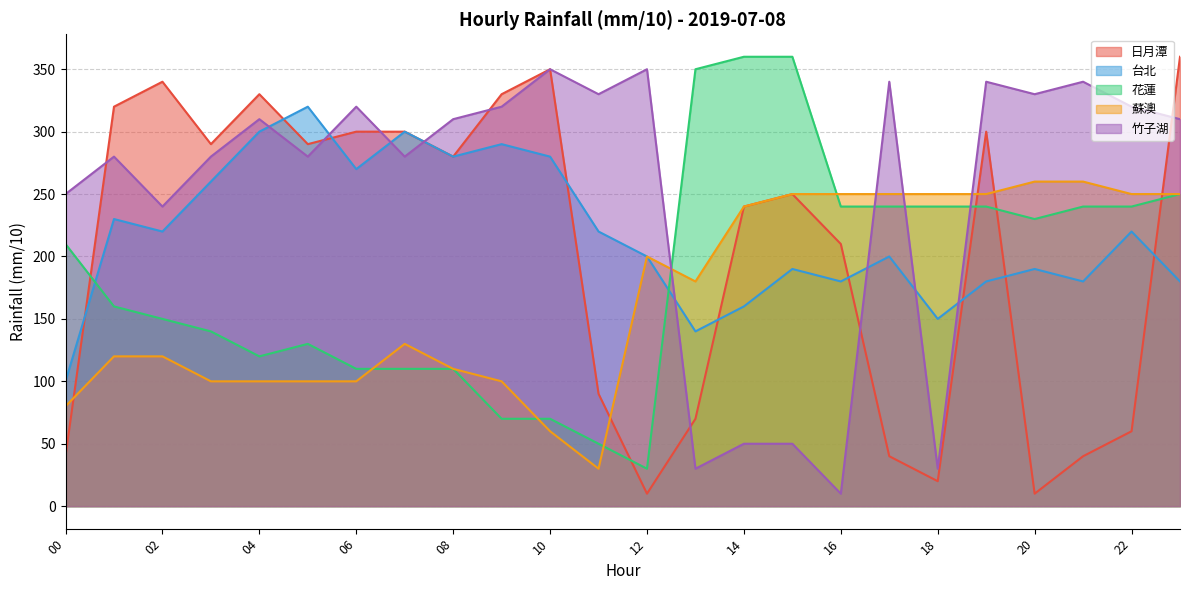

List the series in order of their peak value, highest first.

日月潭, 花蓮, 竹子湖, 台北, 蘇澳